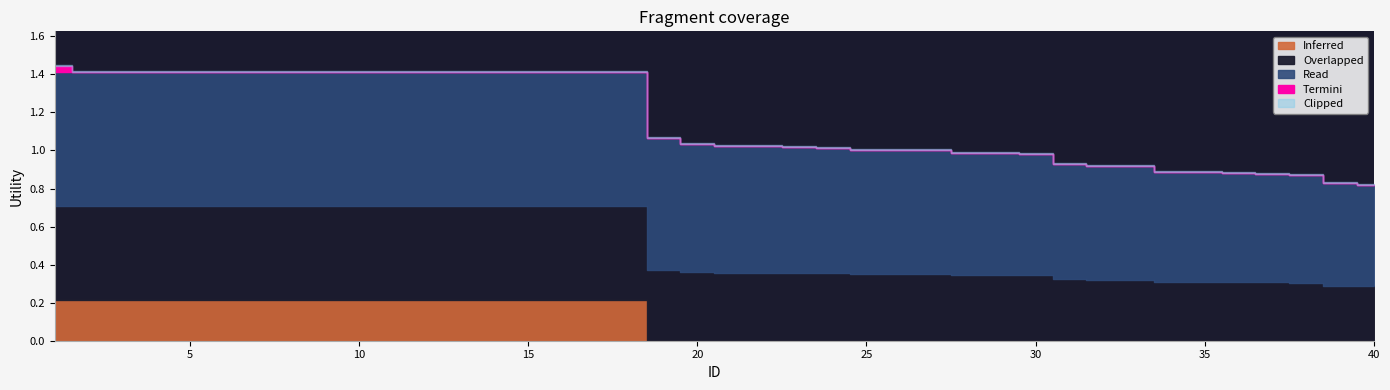

Reading right to left, extract all data points from this chart.

40=0.8	39=0.8	38=0.9	37=0.9	36=0.9	35=0.9	34=0.9	33=0.9	32=0.9	31=0.9	30=1.0	29=1.0	28=1.0	27=1.0	26=1.0	25=1.0	24=1.0	23=1.0	22=1.0	21=1.0	20=1.0	19=1.1	18=1.4	17=1.4	16=1.4	15=1.4	14=1.4	13=1.4	12=1.4	11=1.4	10=1.4	9=1.4	8=1.4	7=1.4	6=1.4	5=1.4	4=1.4	3=1.4	2=1.4	1=1.4